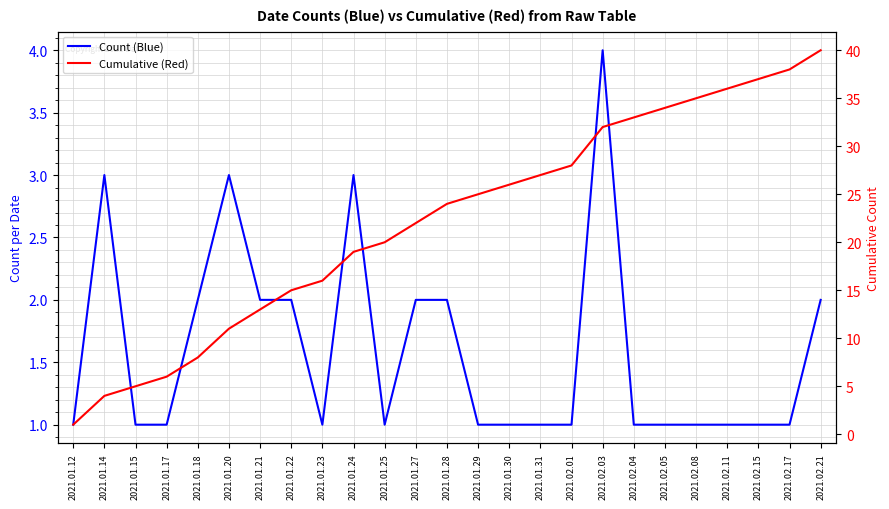

Reading left to right, what are all the values shown in this chart?

Count (Blue): 1	3	1	1	2	3	2	2	1	3	1	2	2	1	1	1	1	4	1	1	1	1	1	1	2
Cumulative (Red): 1	4	5	6	8	11	13	15	16	19	20	22	24	25	26	27	28	32	33	34	35	36	37	38	40